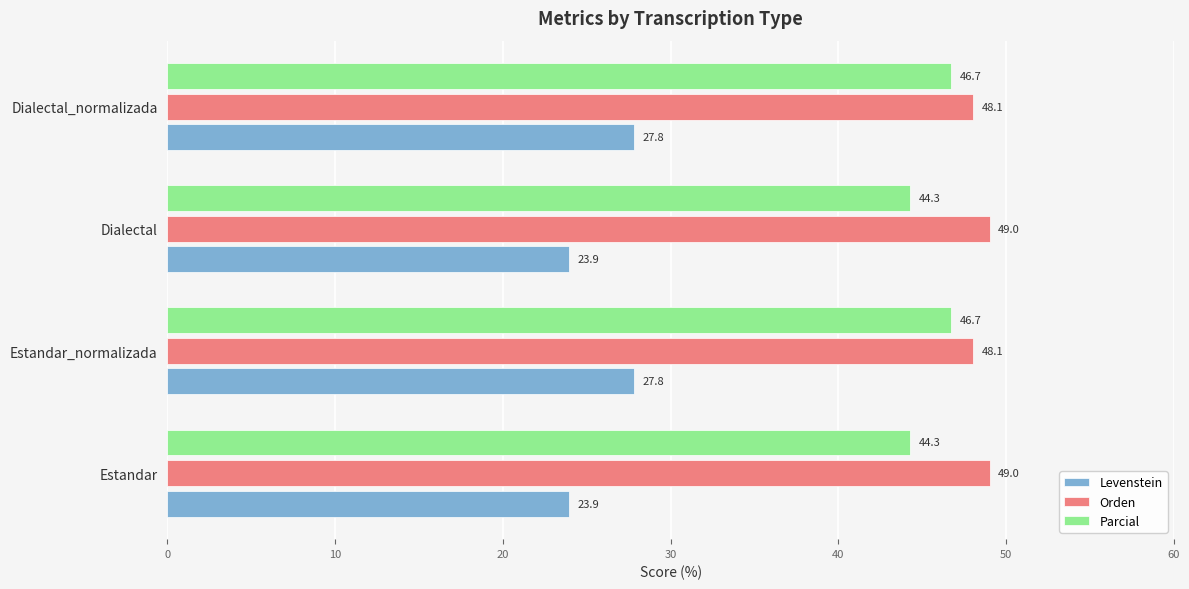

What is the sum of all Orden values?

194.2